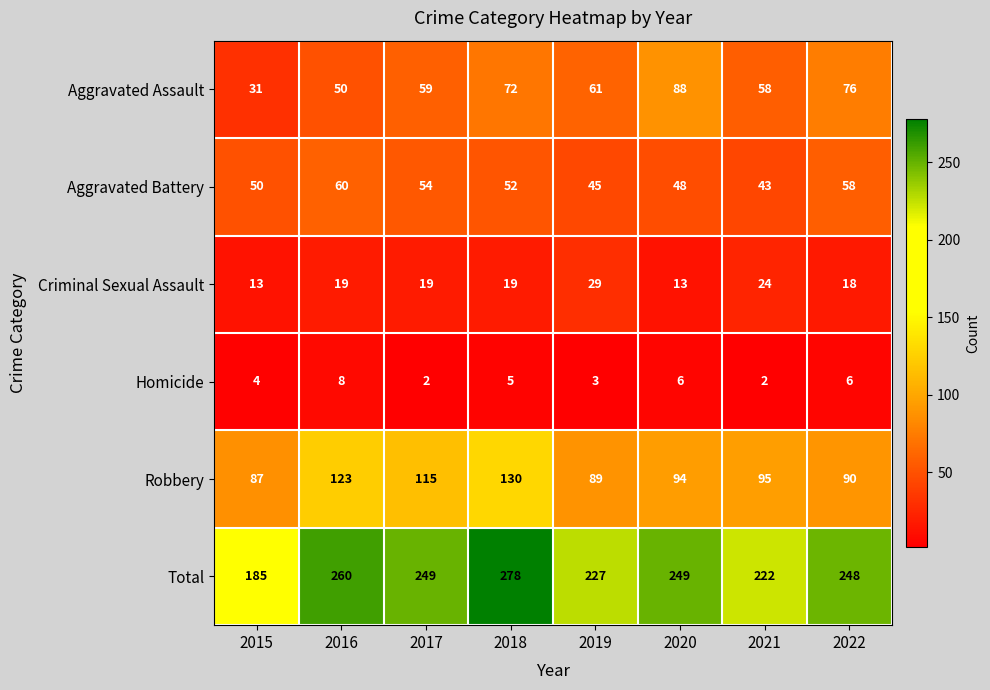

At which category is the sum across all series the highest?

2018